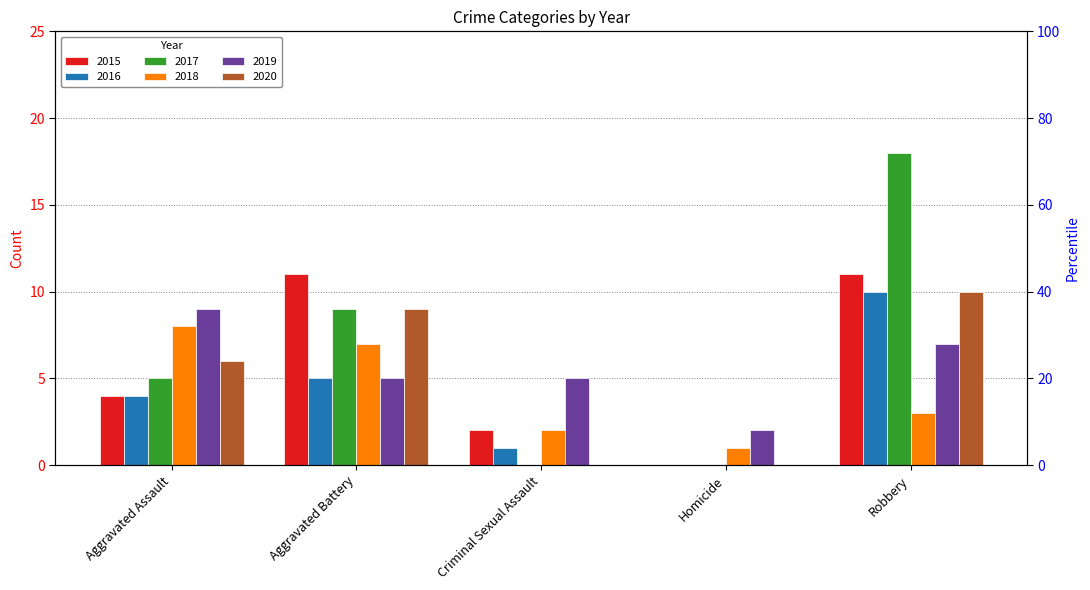

What is the highest value of the 2020 series?

10